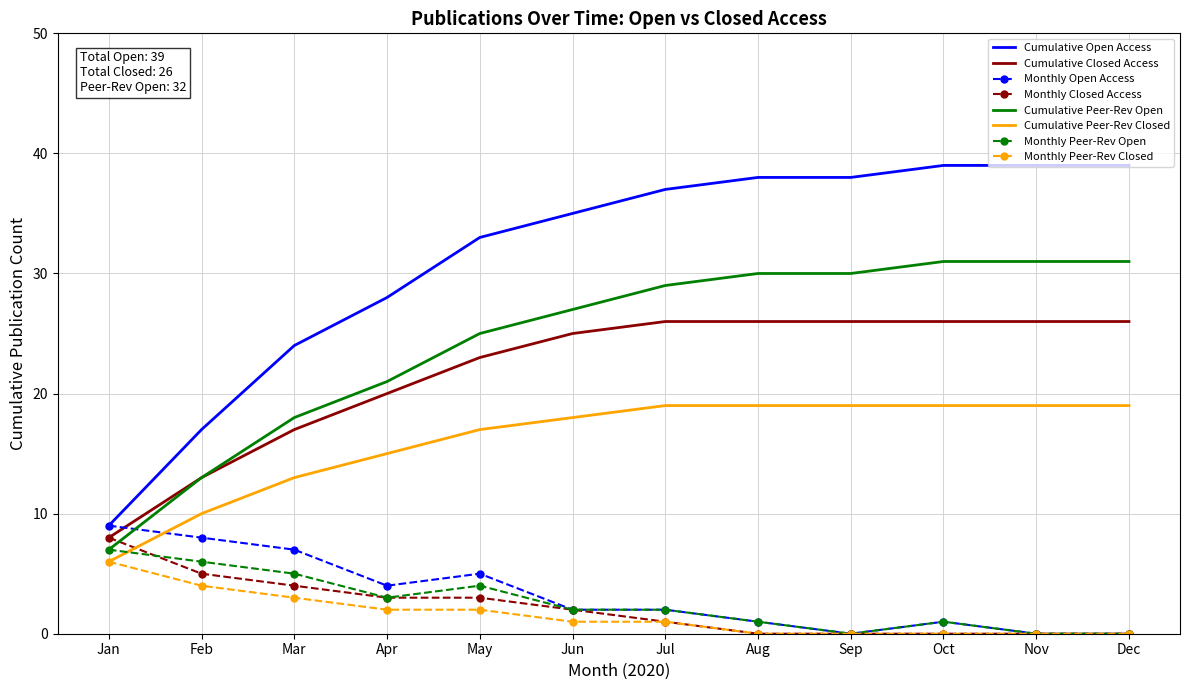

The value of Monthly Peer-Rev Open at Feb is 6. True or false?

True